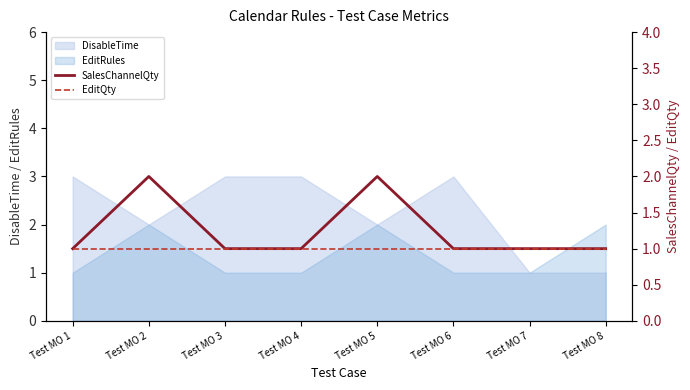

The value of SalesChannelQty at Test MO 6 is 1. True or false?

True